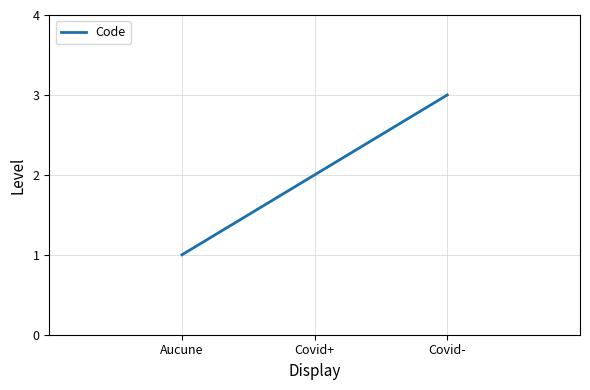

List the labels in order of value, largest first.

Covid-, Covid+, Aucune